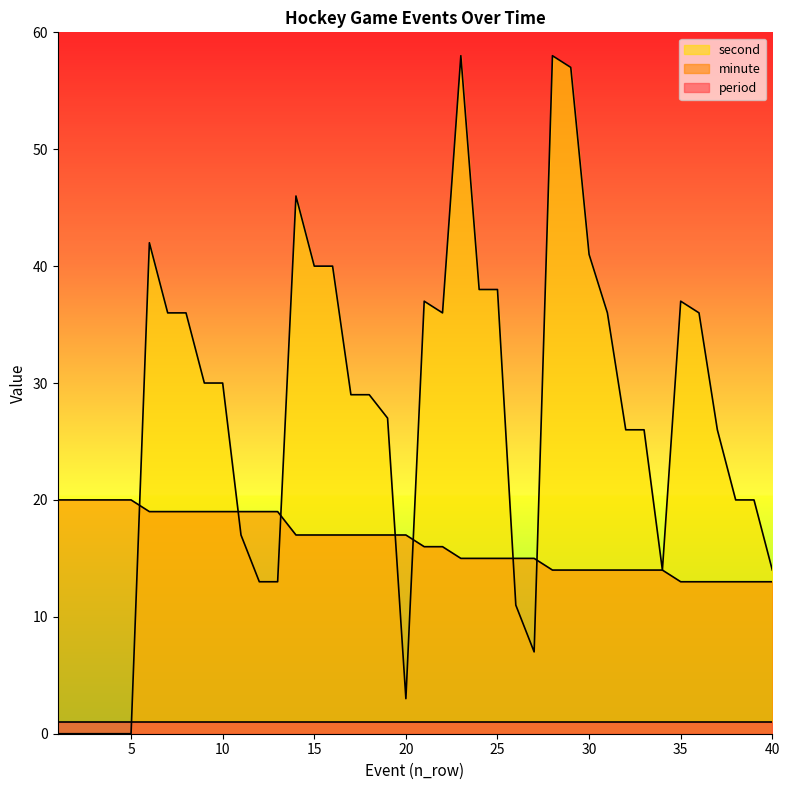

At which label does second reach its minimum?

1